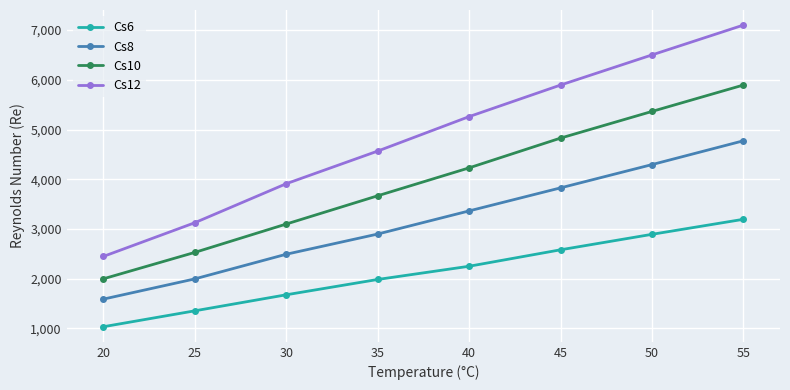

What is the sum of all Cs10 values?

31604.9